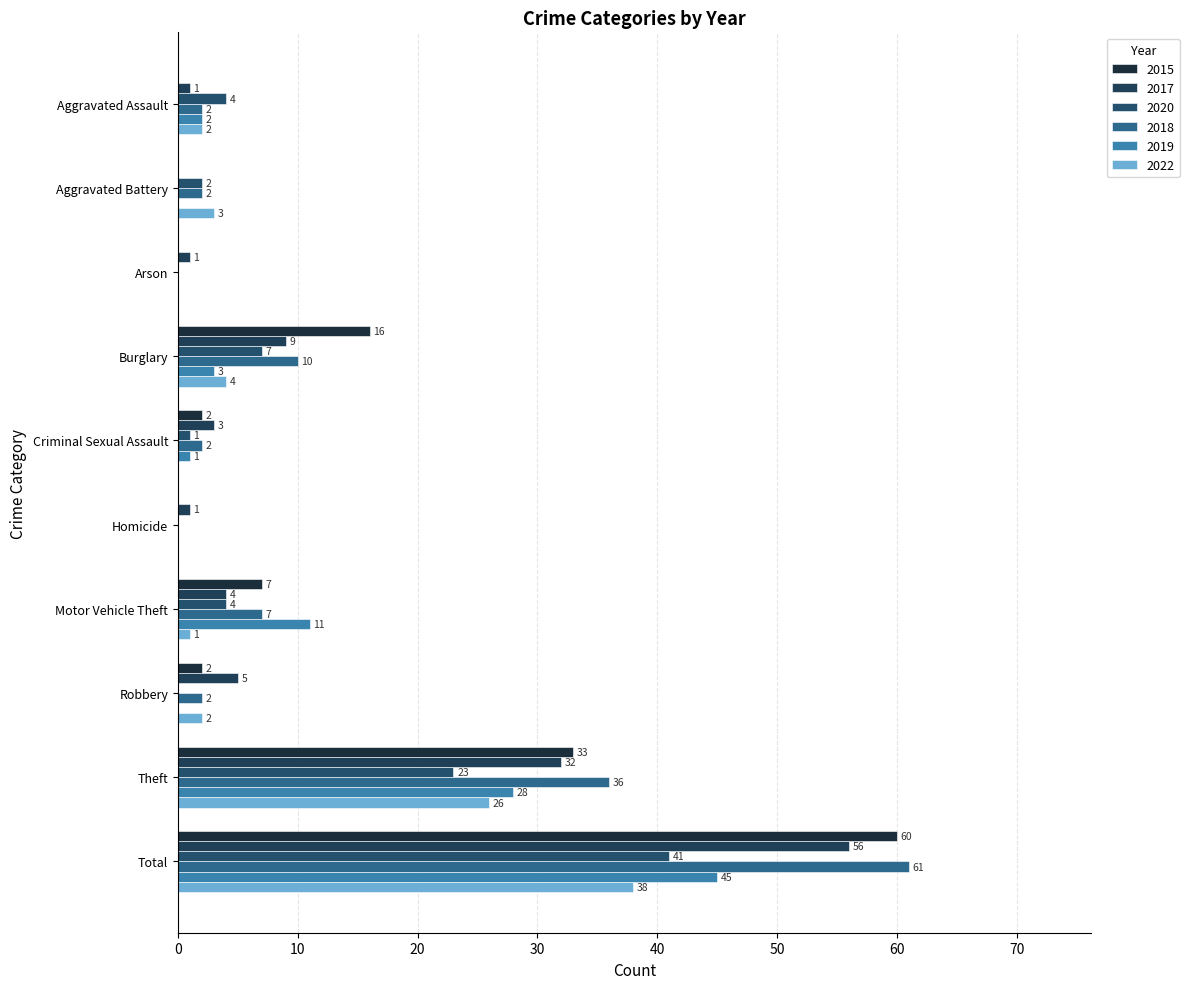

What is the spread (max minus min) of values at Arson?

1